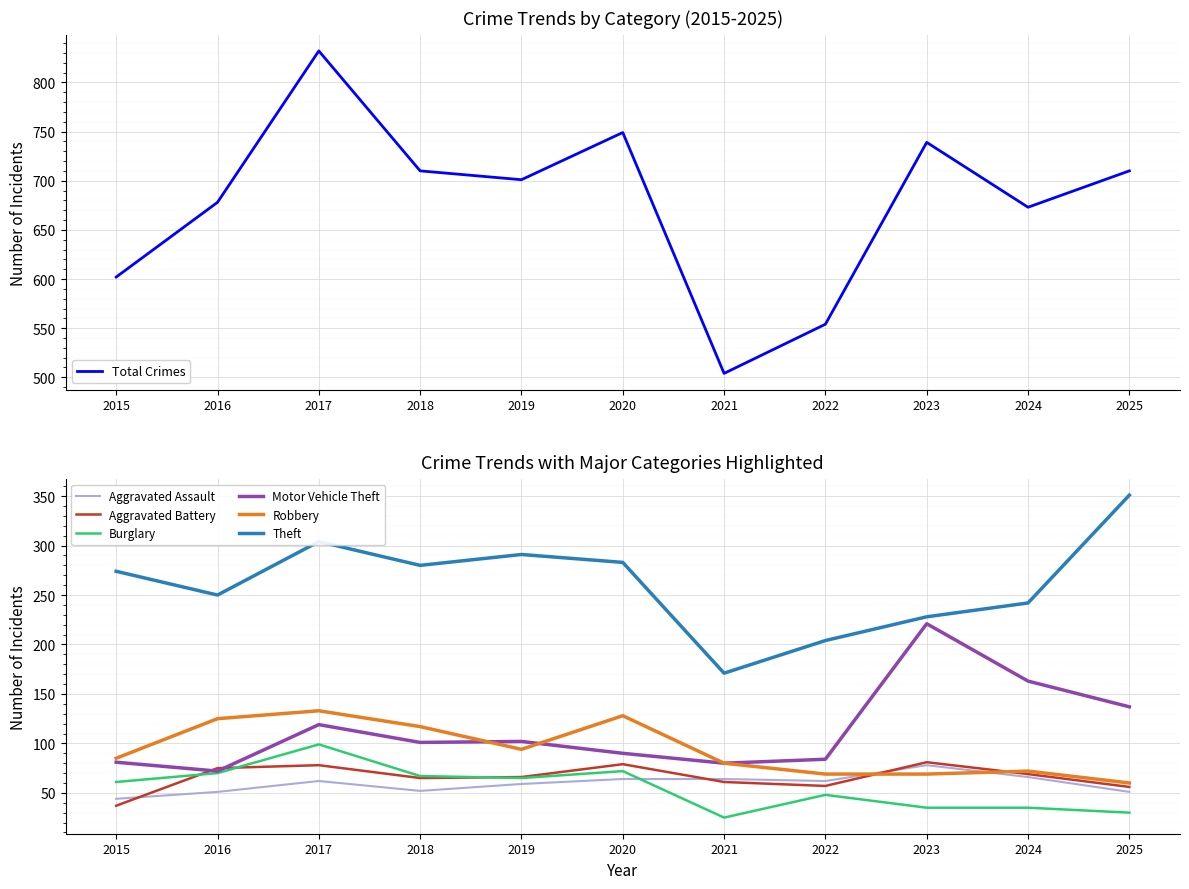

True or false: Theft and Aggravated Battery intersect in this chart.

False